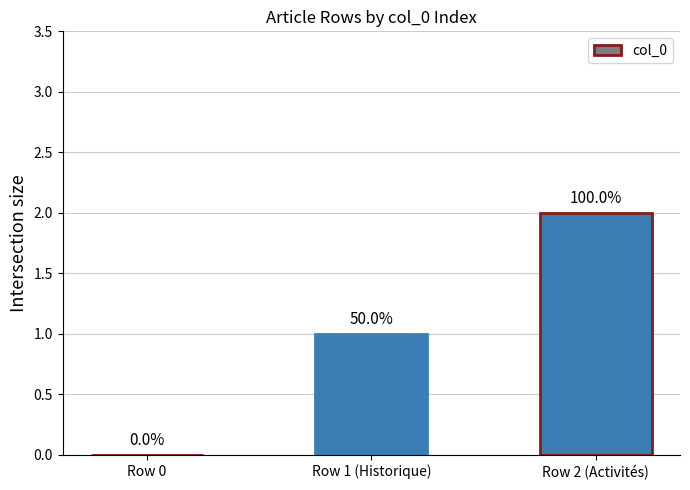

Are the bars horizontal?

No